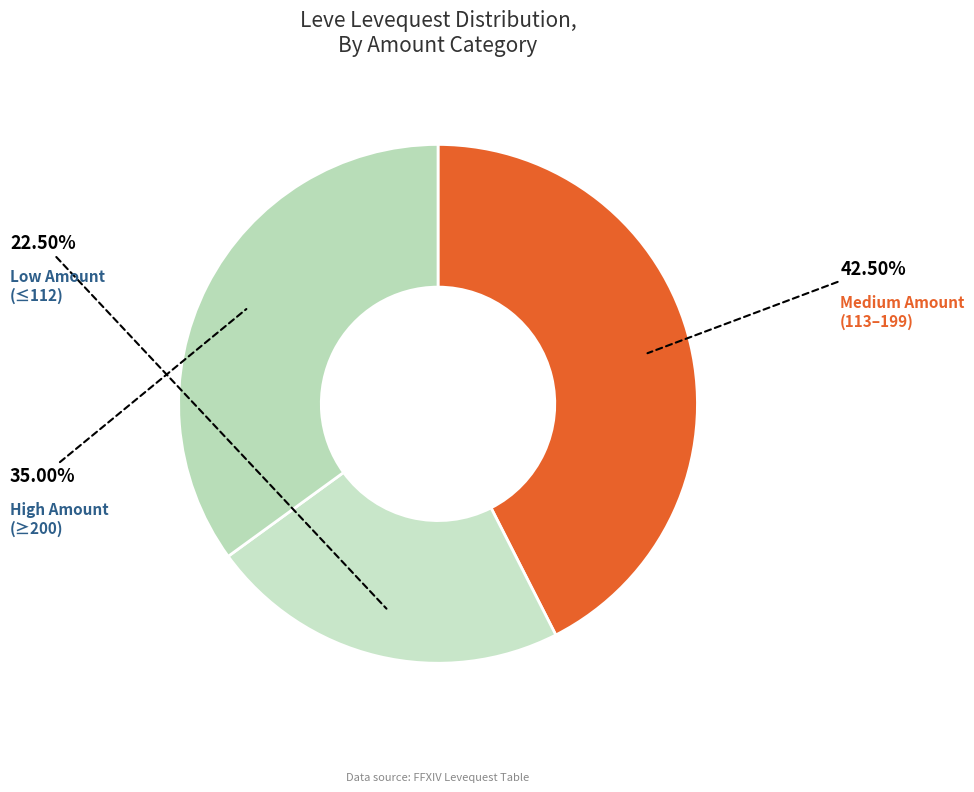

How many slices are in this pie chart?

3